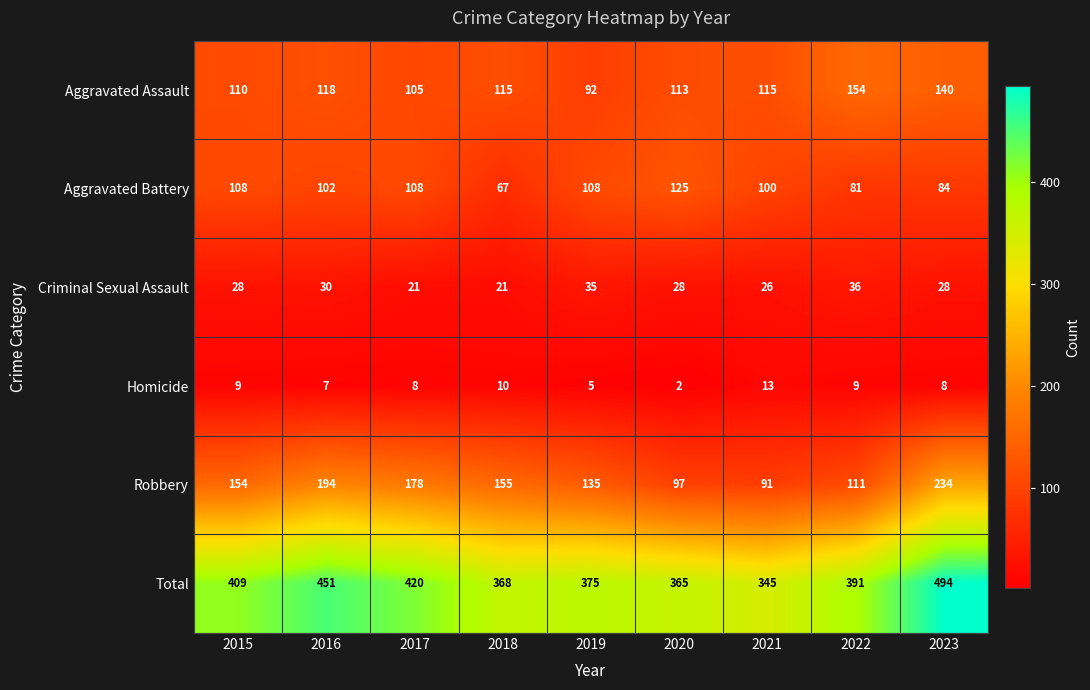

Which category has the highest value in the Aggravated Assault series?

2022